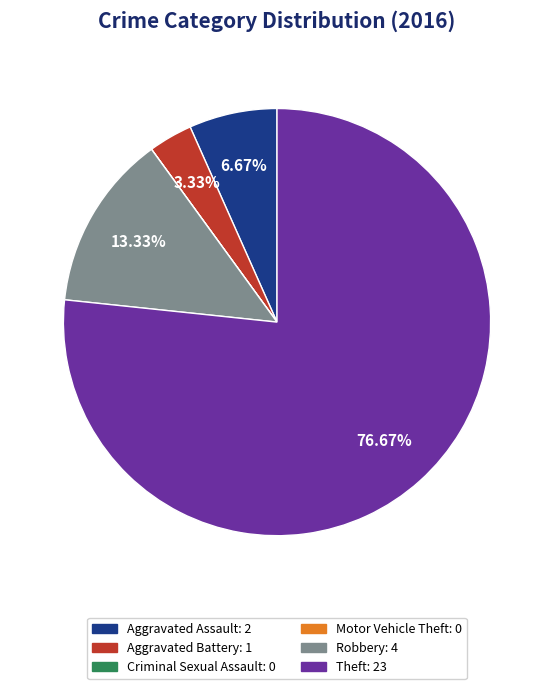

Which category accounts for the majority?

Theft